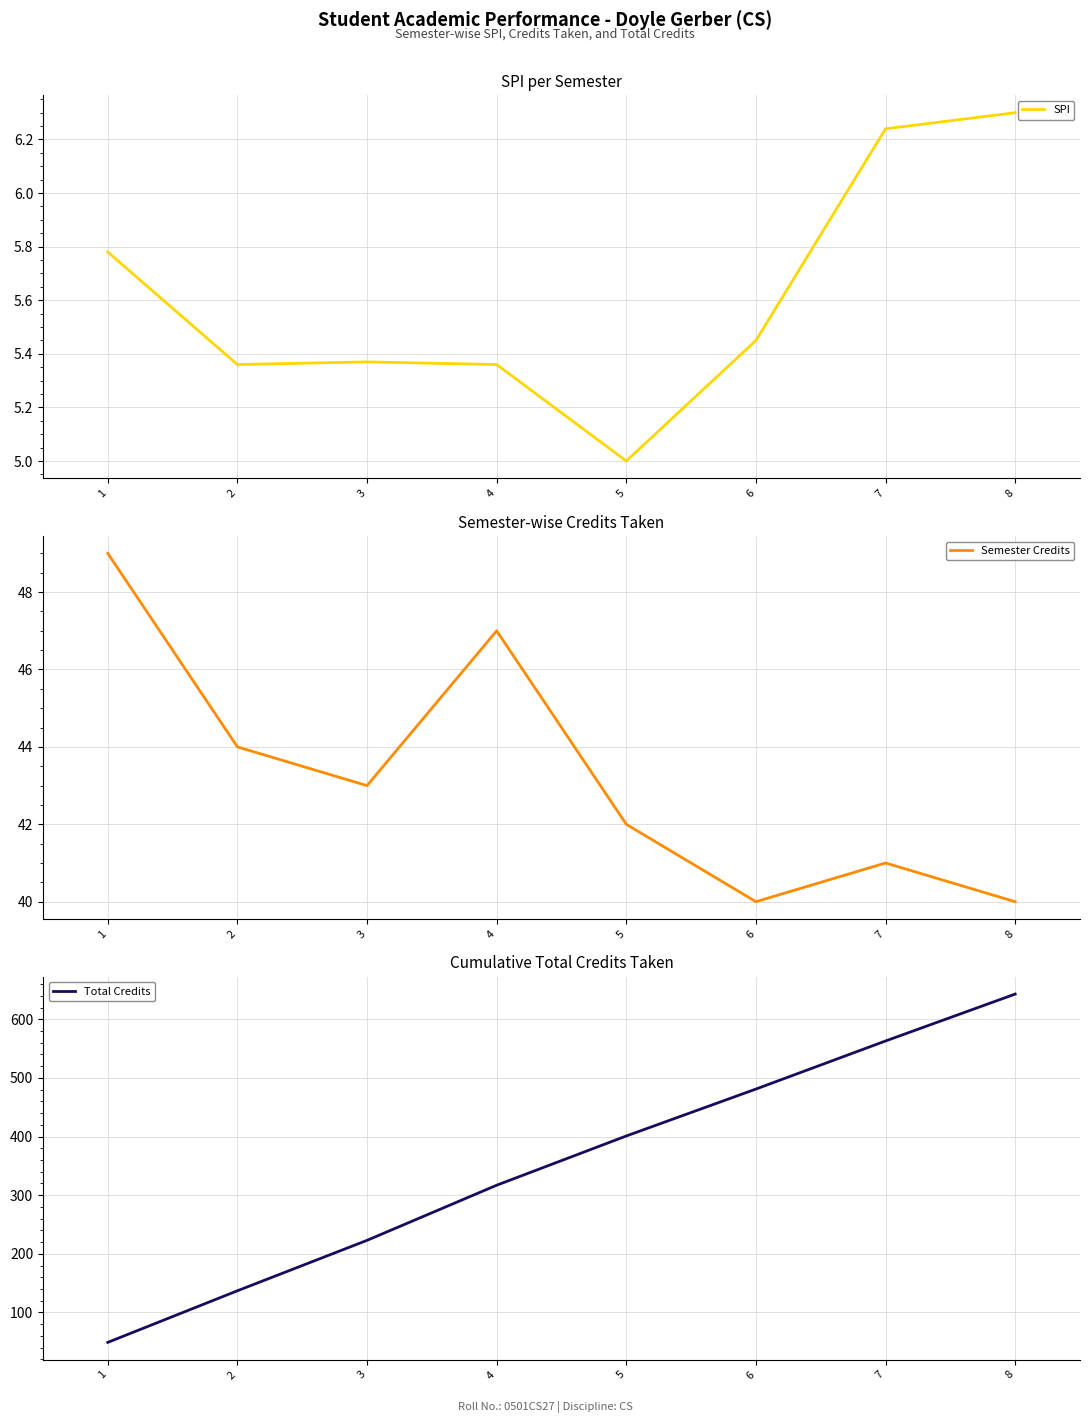

Which series changed the most between 2 and 4?

Total Credits